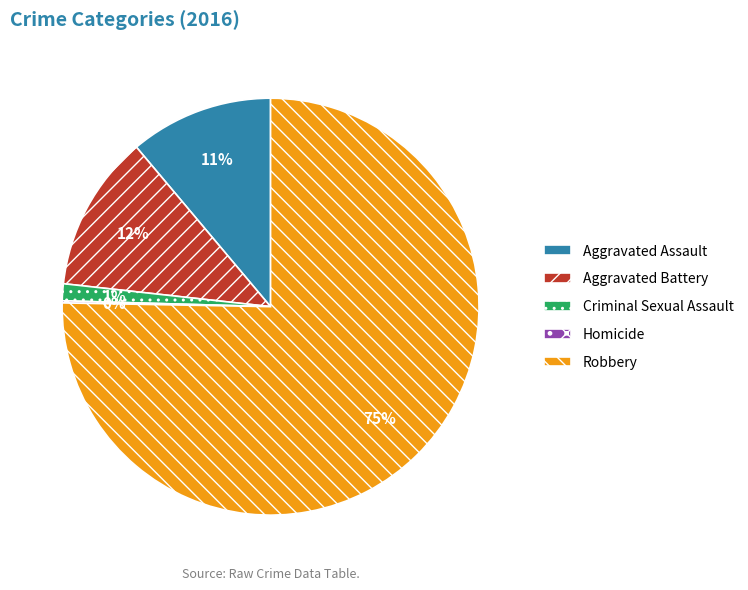

What percentage is the Criminal Sexual Assault slice, to the nearest percent?

1%